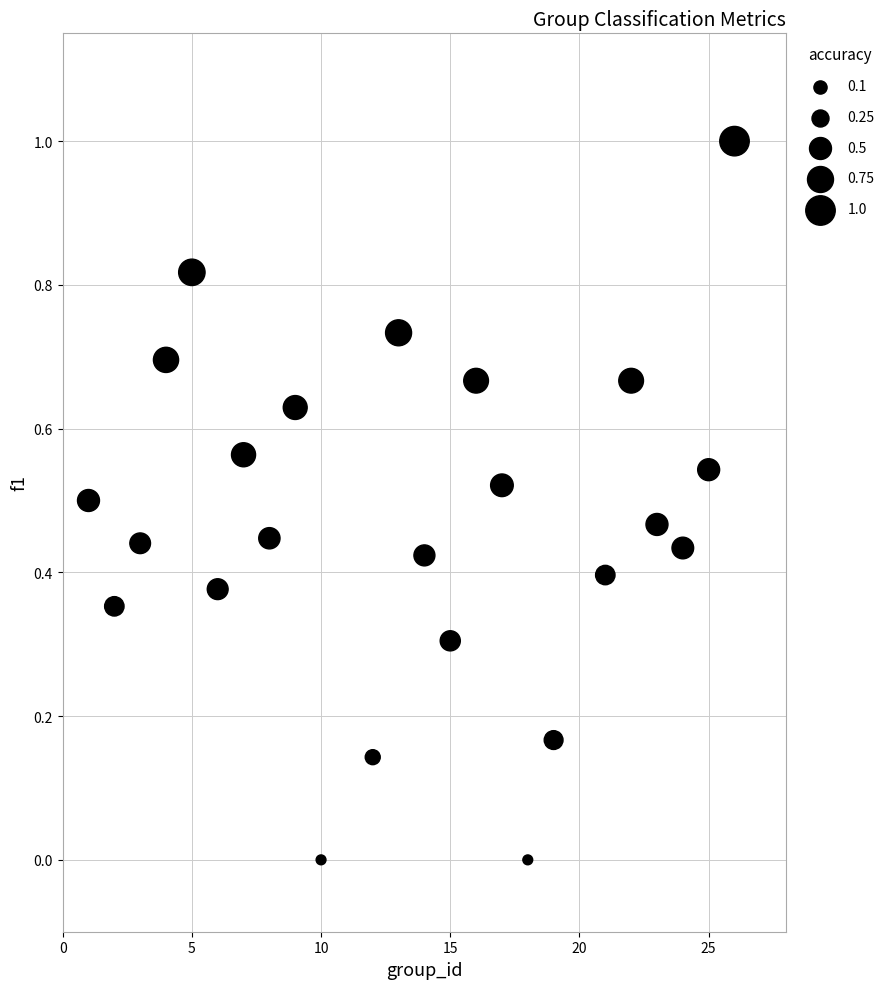

What is the range of X values (max minus min)?

25.0